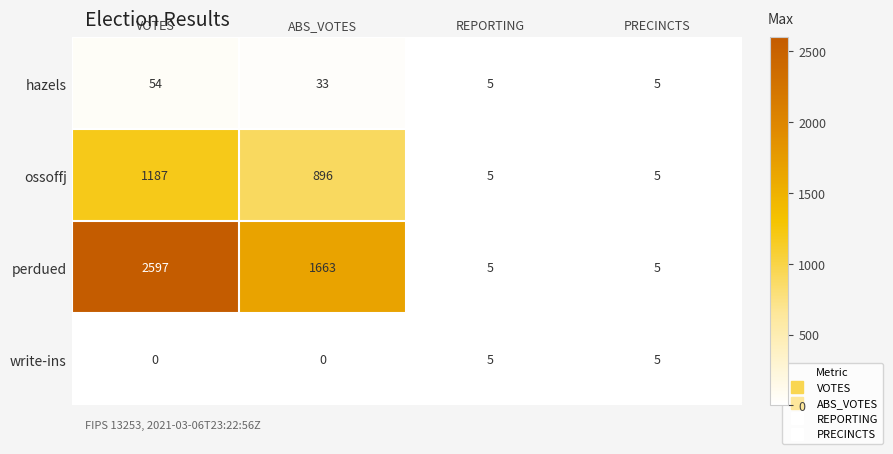

How many series are shown in this chart?

4